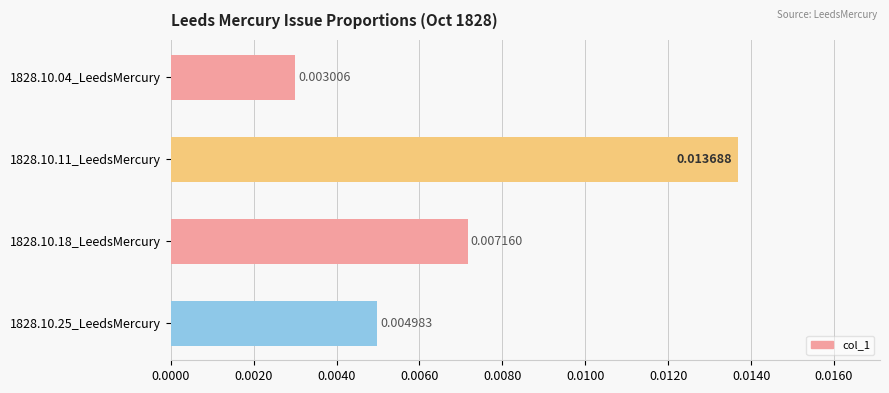

List the labels in order of value, smallest first.

1828.10.04_LeedsMercury, 1828.10.25_LeedsMercury, 1828.10.18_LeedsMercury, 1828.10.11_LeedsMercury